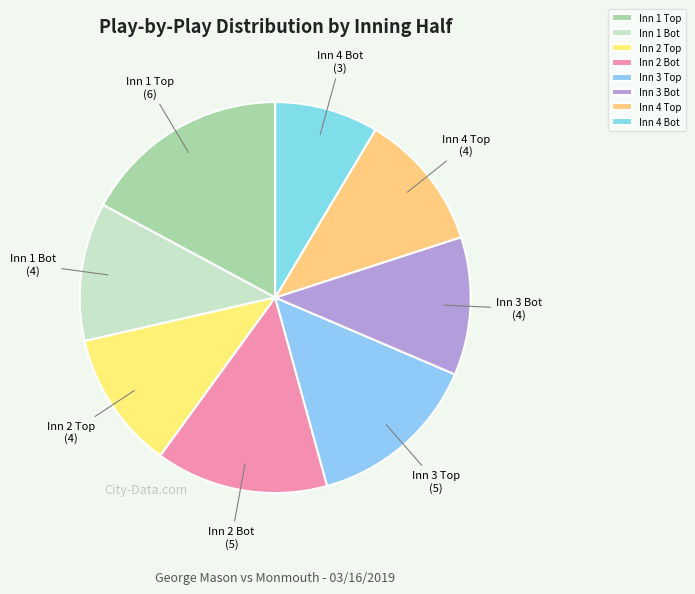

Is there a majority slice in this chart?

No